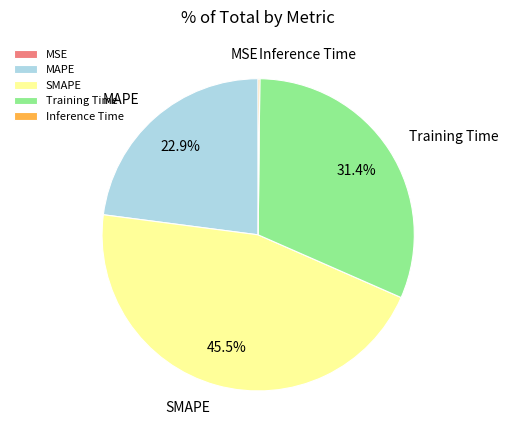

Which category has the biggest portion of the pie?

SMAPE